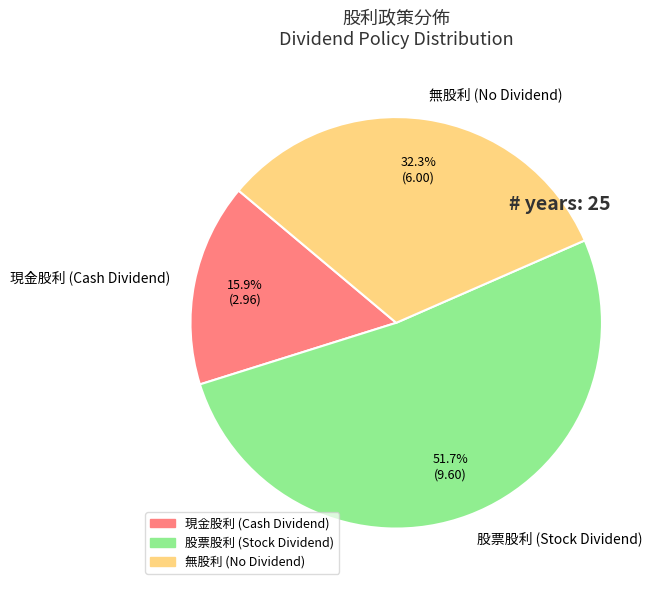

What is the ratio of the value at 現金股利 (Cash Dividend) to the value at 股票股利 (Stock Dividend)?

0.3